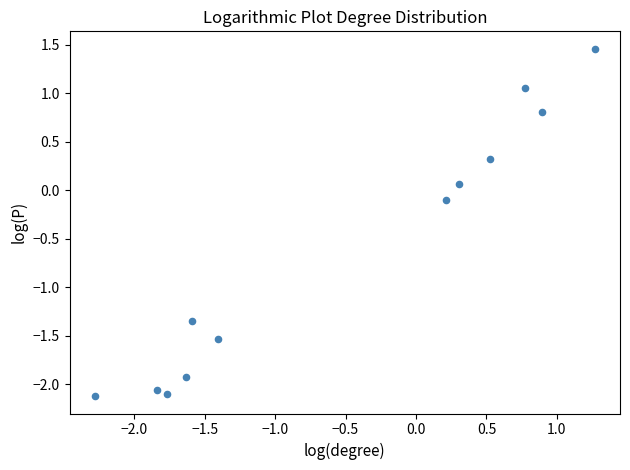

What is the average Y value?

-0.6